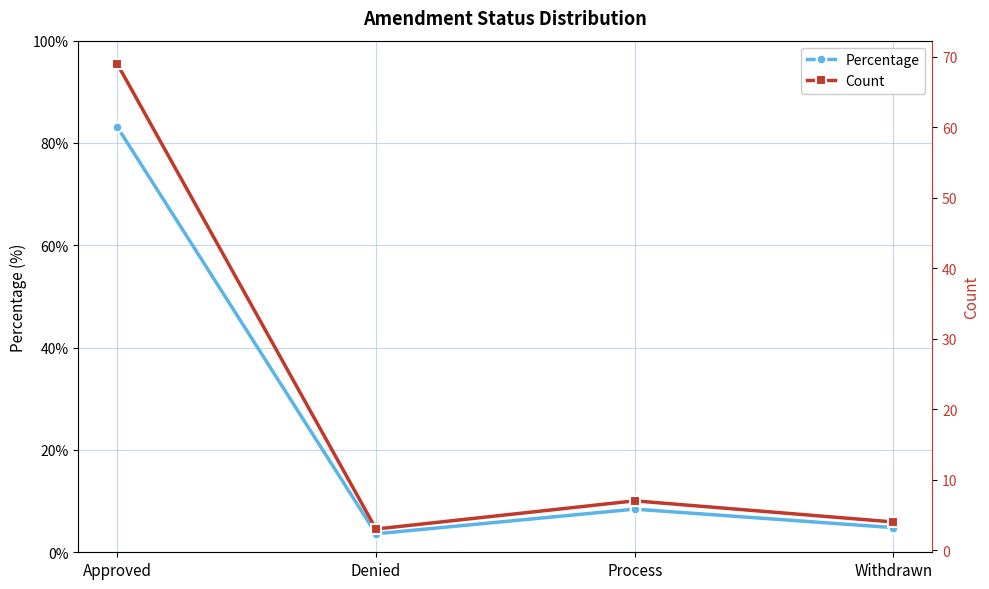

Which has a higher value, Denied or Approved?

Approved